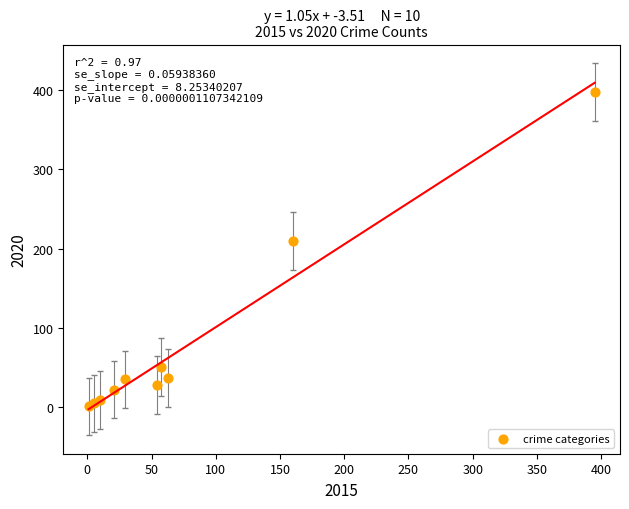

What Y value in the scatter plot is closest to 199?

210